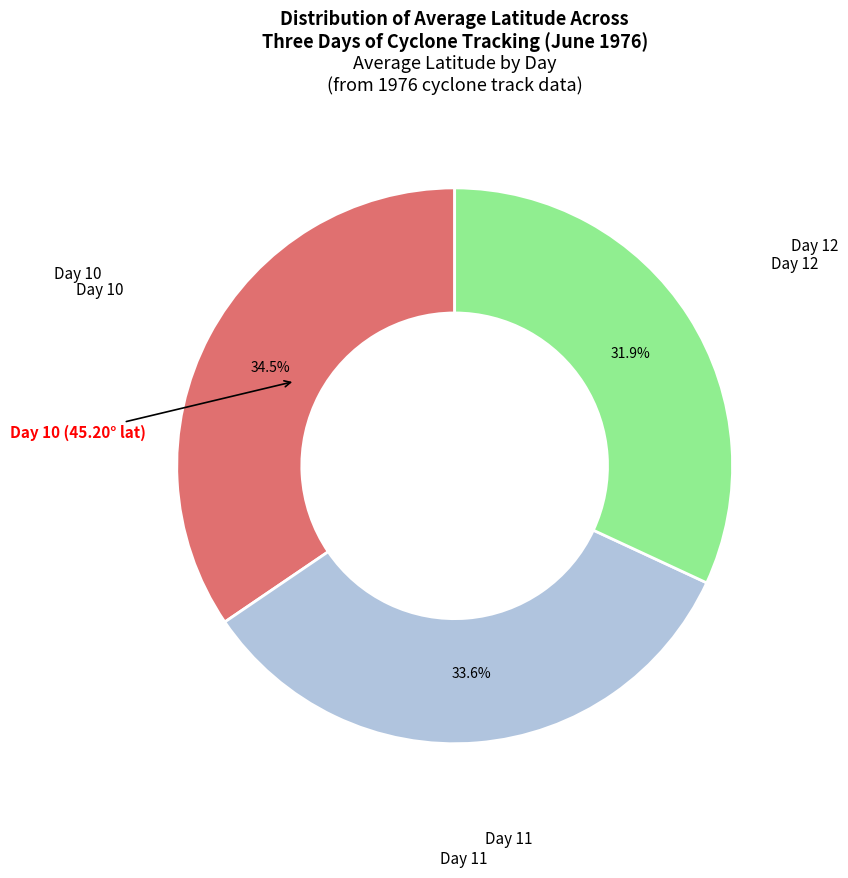

Is there a majority slice in this chart?

No